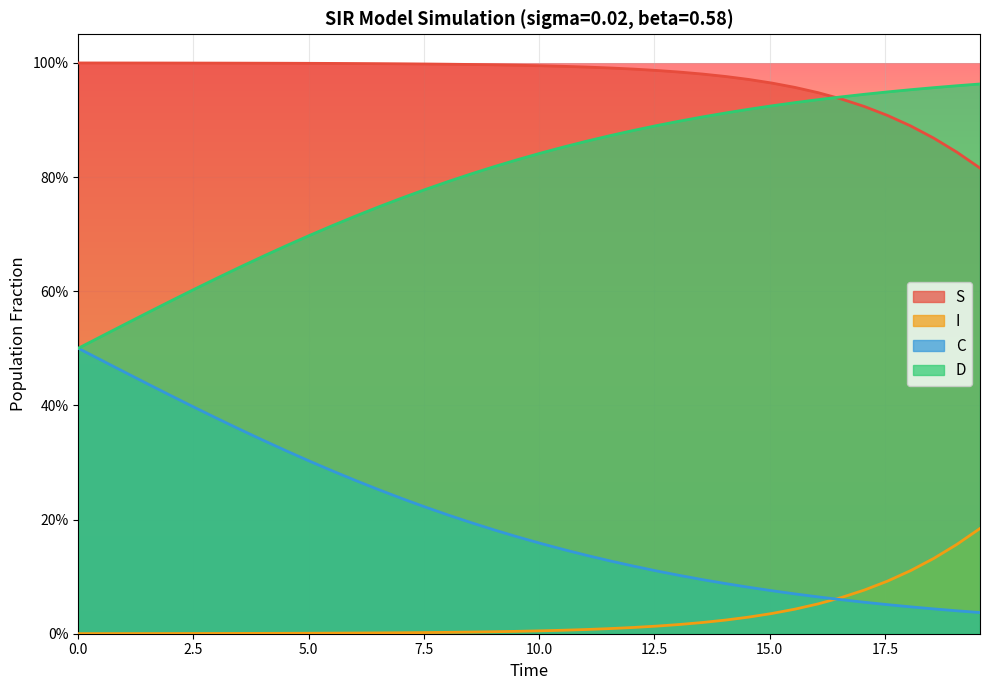

Which series has the widest spread of values?

D